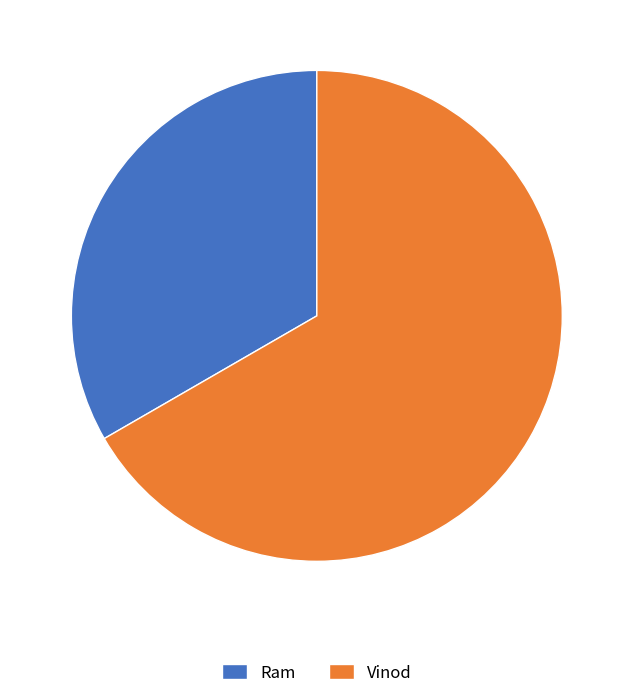

Combined, do Vinod and Ram account for over 50%?

Yes